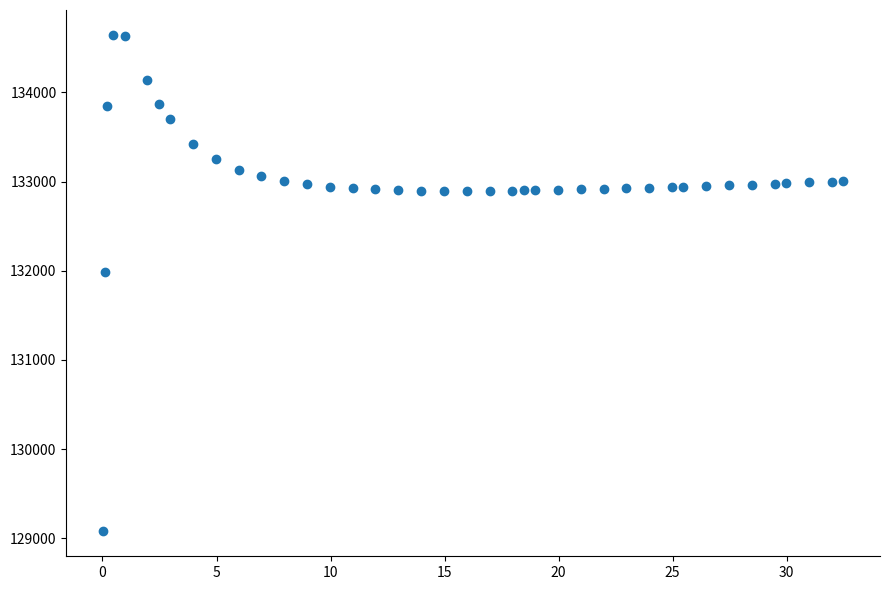

What is the range of Y values (max minus min)?

5568.5